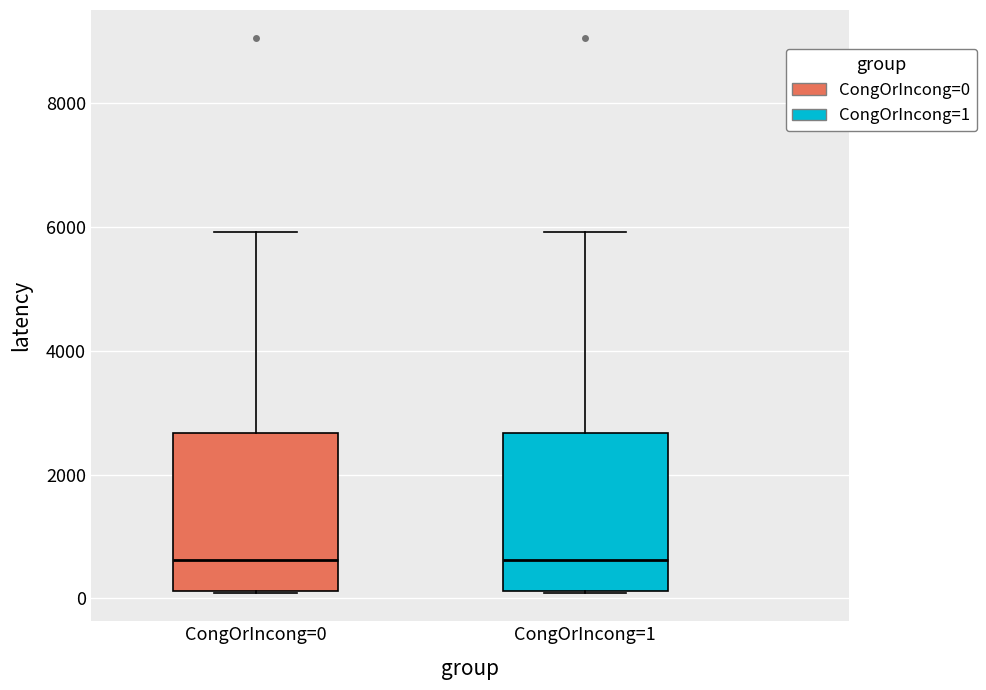

Reading left to right, transcribe this box plot: for each box, give where its median line is, the range the box spans, and where its two whiskers end, as read against the y-axis. The values are not printed on the chart, so give them approximately, as read against the axis.

CongOrIncong=0: median 600, box 200 to 2600, whiskers 0 to 6000
CongOrIncong=1: median 600, box 200 to 2600, whiskers 0 to 6000